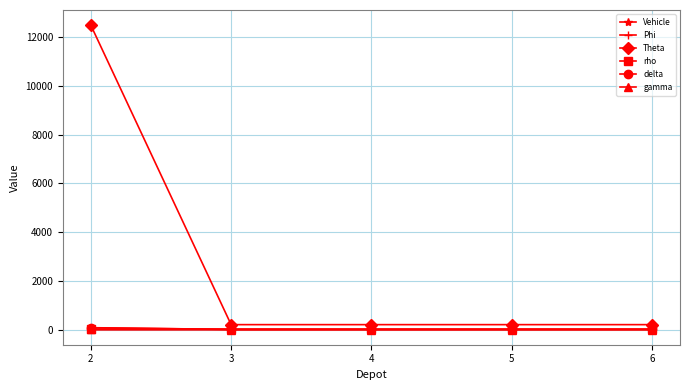

Which series has the widest spread of values?

Theta